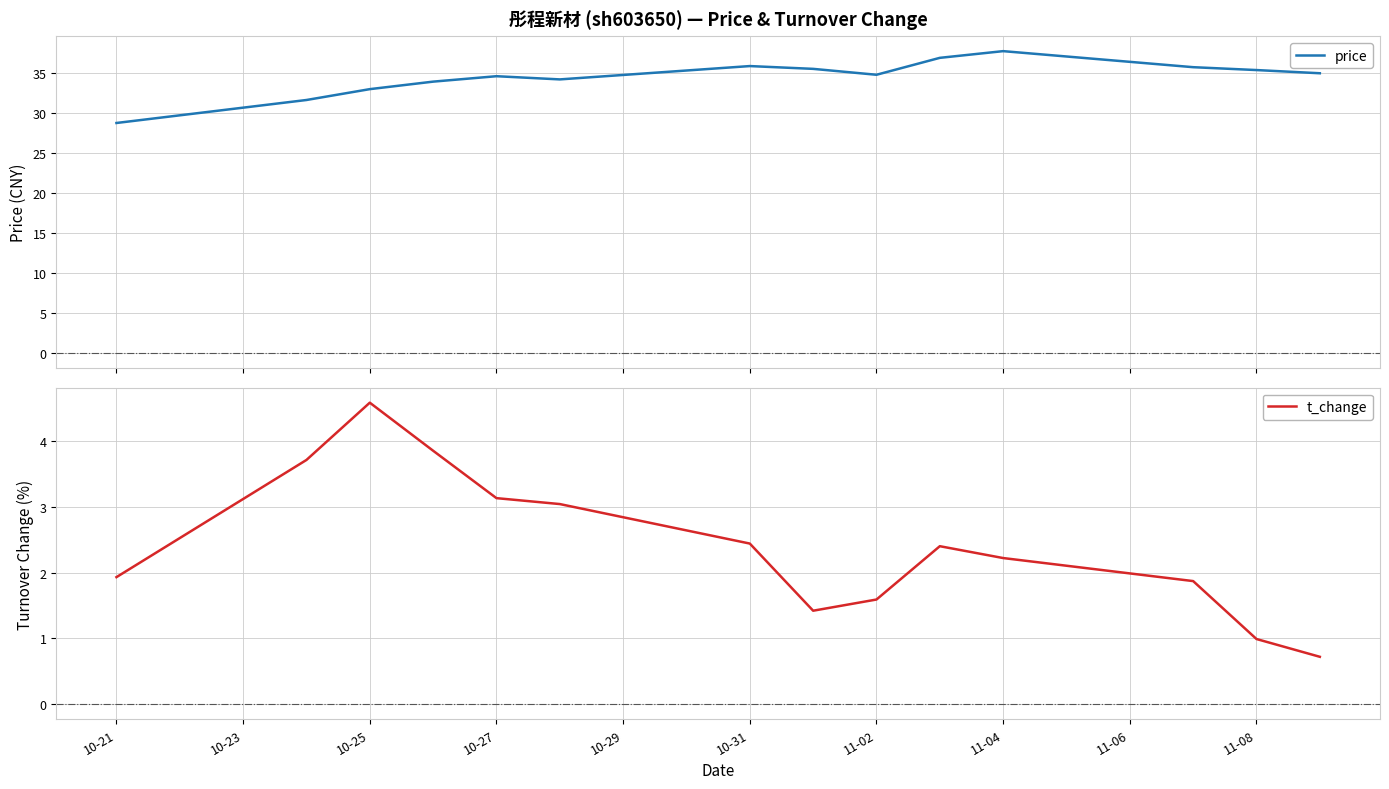

How many data points in price are above 35?

6